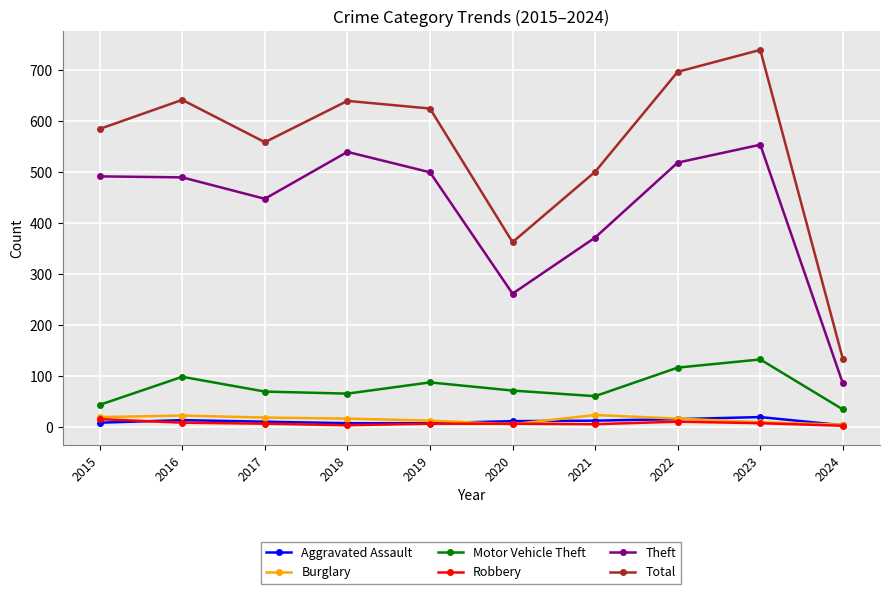

Is the value of Robbery at 2021 greater than the value of Total at 2015?

No